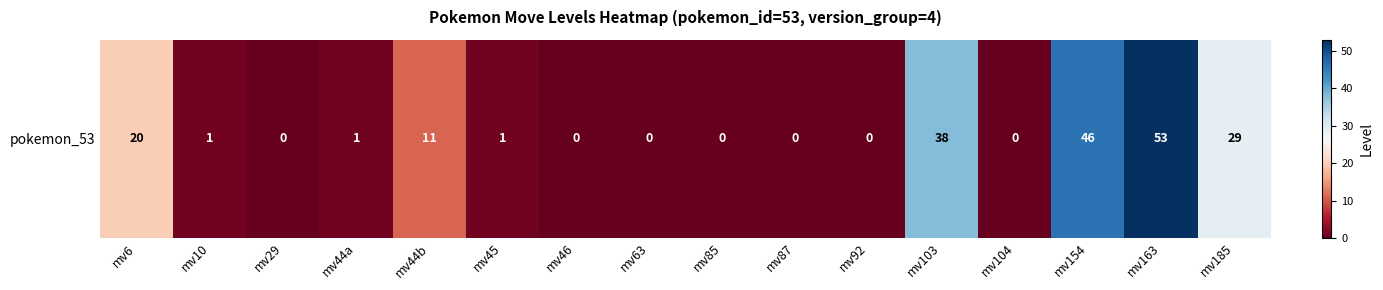

Which label corresponds to the smallest value in the chart?

mv29